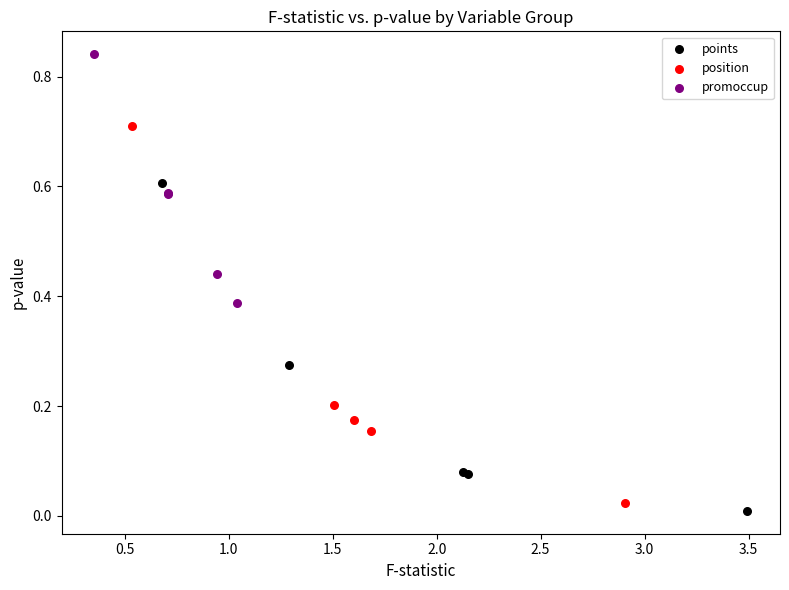

Which series reaches the maximum Y coordinate?

promoccup